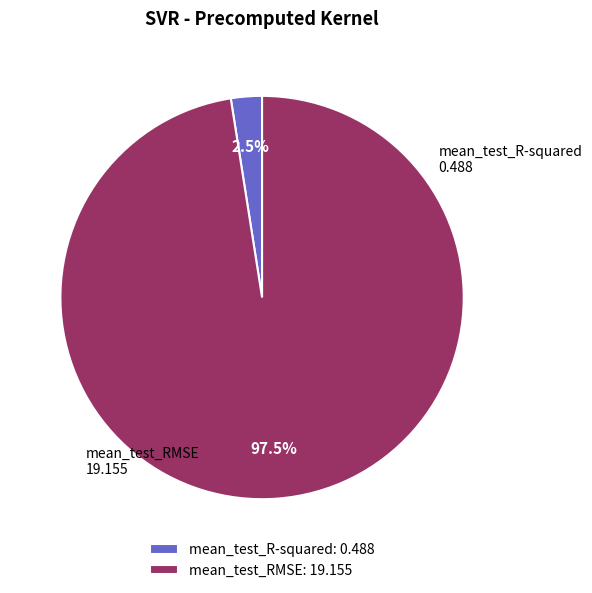

To the nearest percent, what is the average slice percentage?

50%